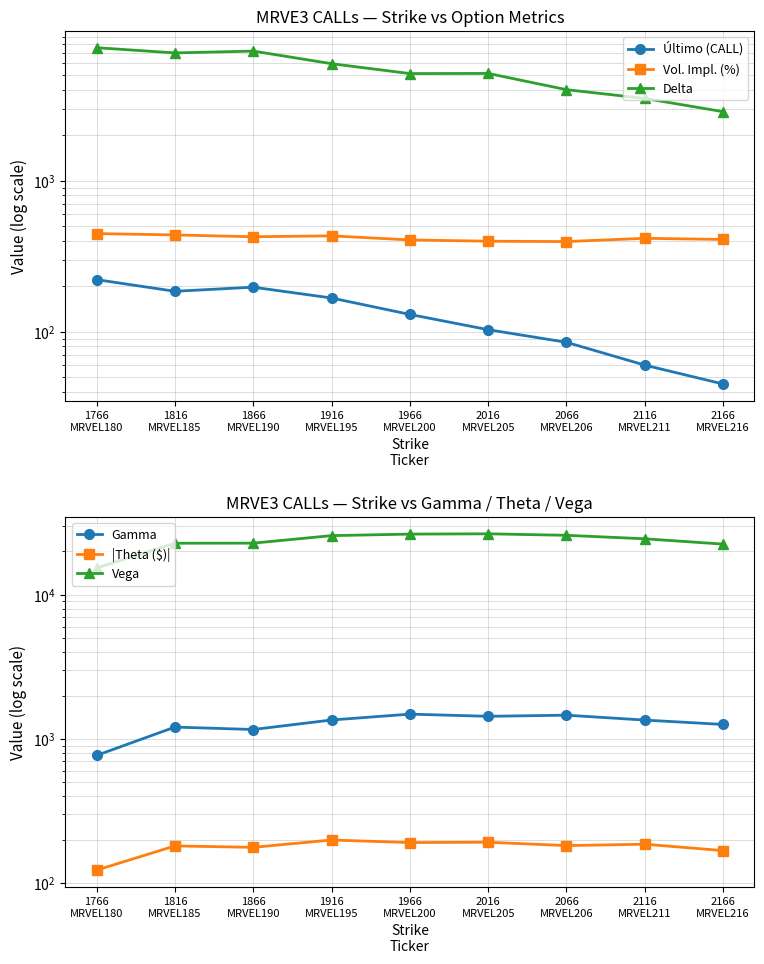

True or false: Último (CALL) and Gamma cross at least once.

False